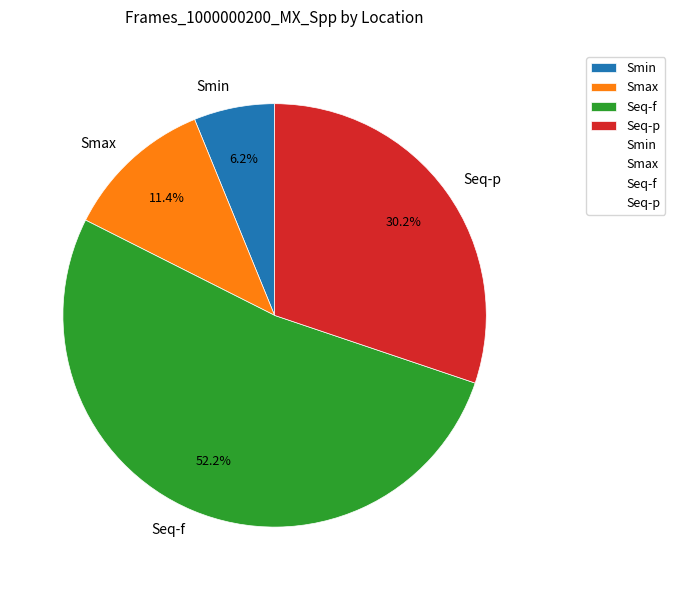

Is Smin the majority of the pie?

No